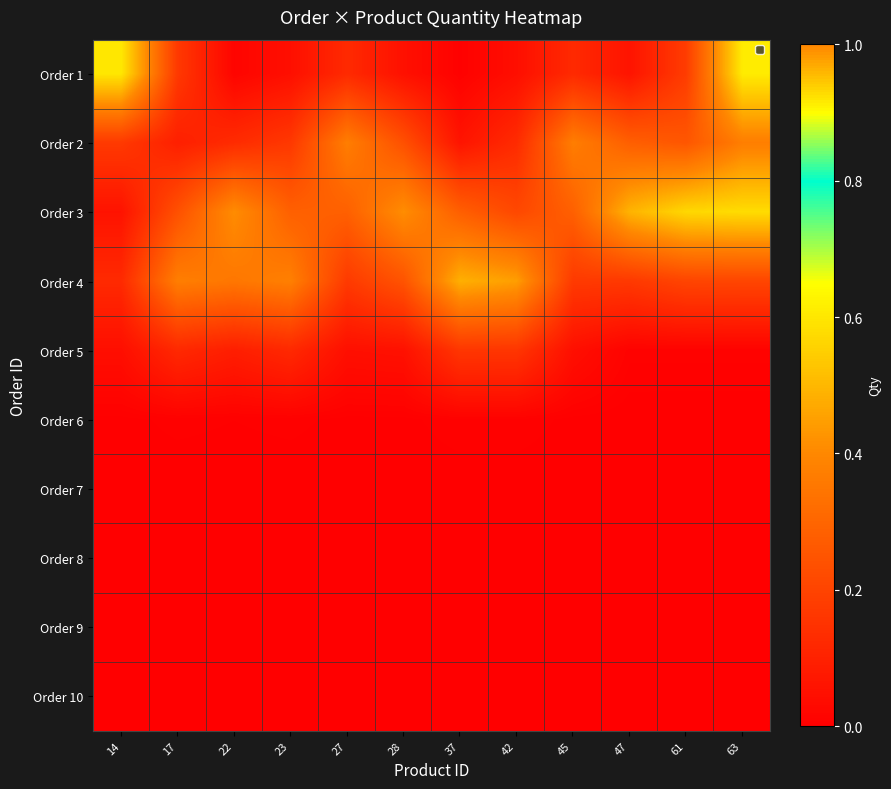

Reading left to right, what are all the values shown in this chart?

Order 1: 14=0.6	17=0.2	22=0.0	23=0.0	27=0.1	28=0.0	37=0.0	42=0.0	45=0.1	47=0.1	61=0.2	63=0.6
Order 2: 14=0.2	17=0.1	22=0.1	23=0.2	27=0.4	28=0.2	37=0.1	42=0.1	45=0.4	47=0.3	61=0.3	63=0.4
Order 3: 14=0.1	17=0.2	22=0.4	23=0.3	27=0.3	28=0.4	37=0.3	42=0.2	45=0.3	47=0.5	61=0.6	63=0.6
Order 4: 14=0.1	17=0.4	22=0.4	23=0.4	27=0.2	28=0.2	37=0.5	42=0.4	45=0.2	47=0.2	61=0.2	63=0.2
Order 5: 14=0.0	17=0.1	22=0.1	23=0.1	27=0.0	28=0.1	37=0.2	42=0.2	45=0.0	47=0.0	61=0.0	63=0.0
Order 6: 14=0.0	17=0.0	22=0.0	23=0.0	27=0.0	28=0.0	37=0.0	42=0.0	45=0.0	47=0.0	61=0.0	63=0.0
Order 7: 14=0.0	17=0.0	22=0.0	23=0.0	27=0.0	28=0.0	37=0.0	42=0.0	45=0.0	47=0.0	61=0.0	63=0.0
Order 8: 14=0.0	17=0.0	22=0.0	23=0.0	27=0.0	28=0.0	37=0.0	42=0.0	45=0.0	47=0.0	61=0.0	63=0.0
Order 9: 14=0.0	17=0.0	22=0.0	23=0.0	27=0.0	28=0.0	37=0.0	42=0.0	45=0.0	47=0.0	61=0.0	63=0.0
Order 10: 14=0.0	17=0.0	22=0.0	23=0.0	27=0.0	28=0.0	37=0.0	42=0.0	45=0.0	47=0.0	61=0.0	63=0.0